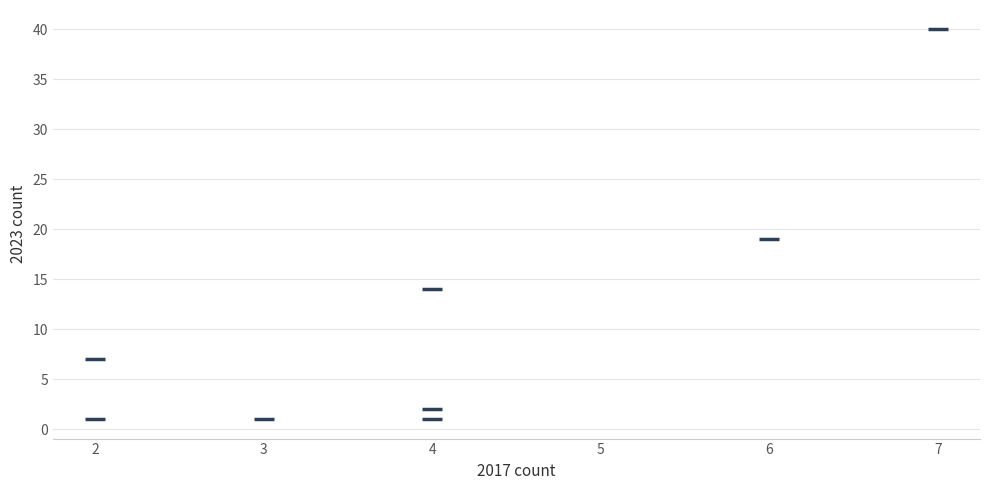

What Y value in the scatter plot is closest to 20?

19